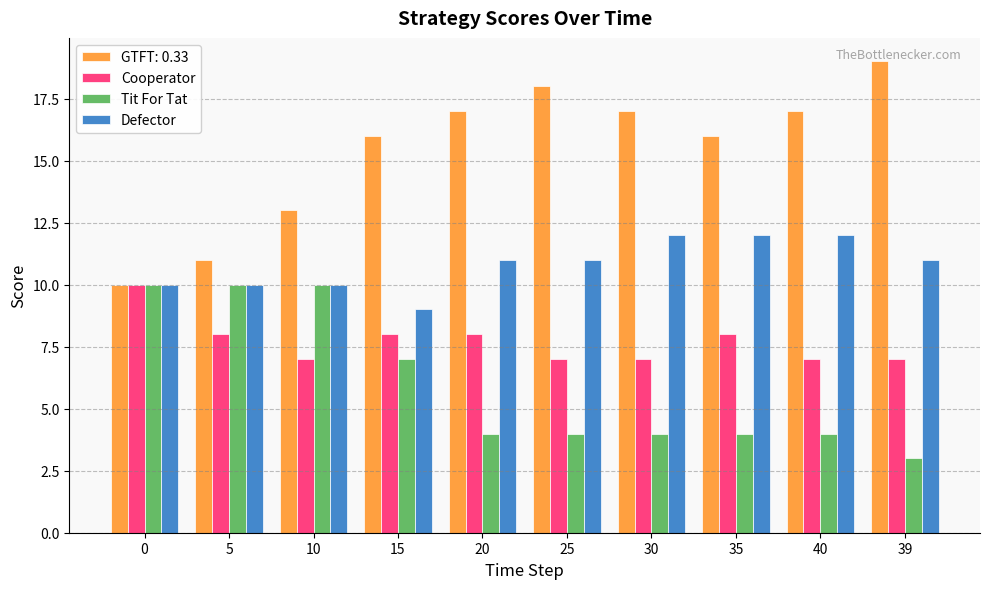

What is the maximum value shown in the chart?

19